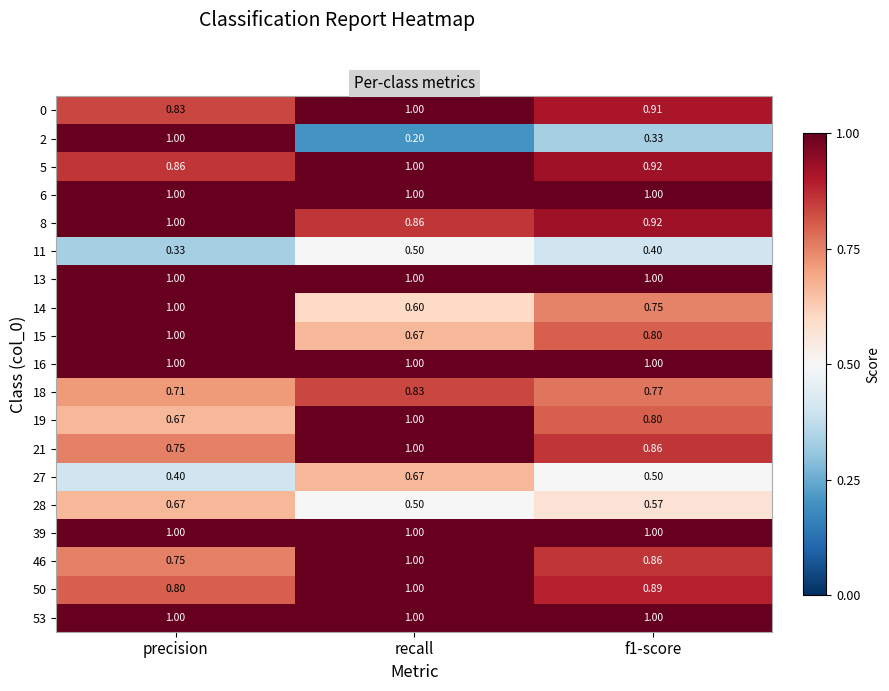

At which category is the sum across all series the highest?

recall